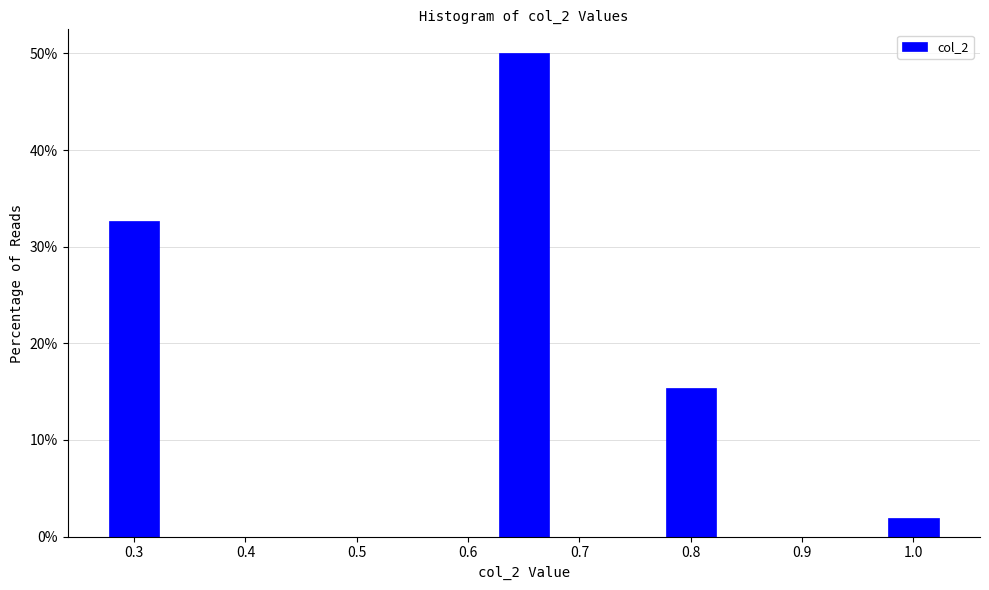

Which range on the x-axis has the tallest bar?

0.625 to 0.675